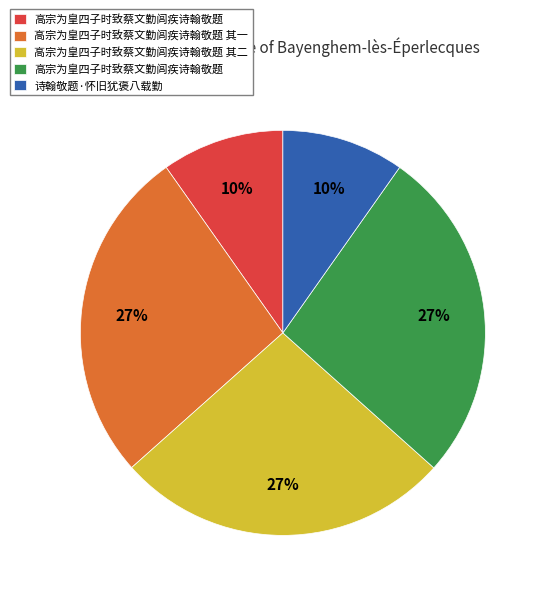

To the nearest percent, what is the difference between the largest and smallest slice percentages?

17%